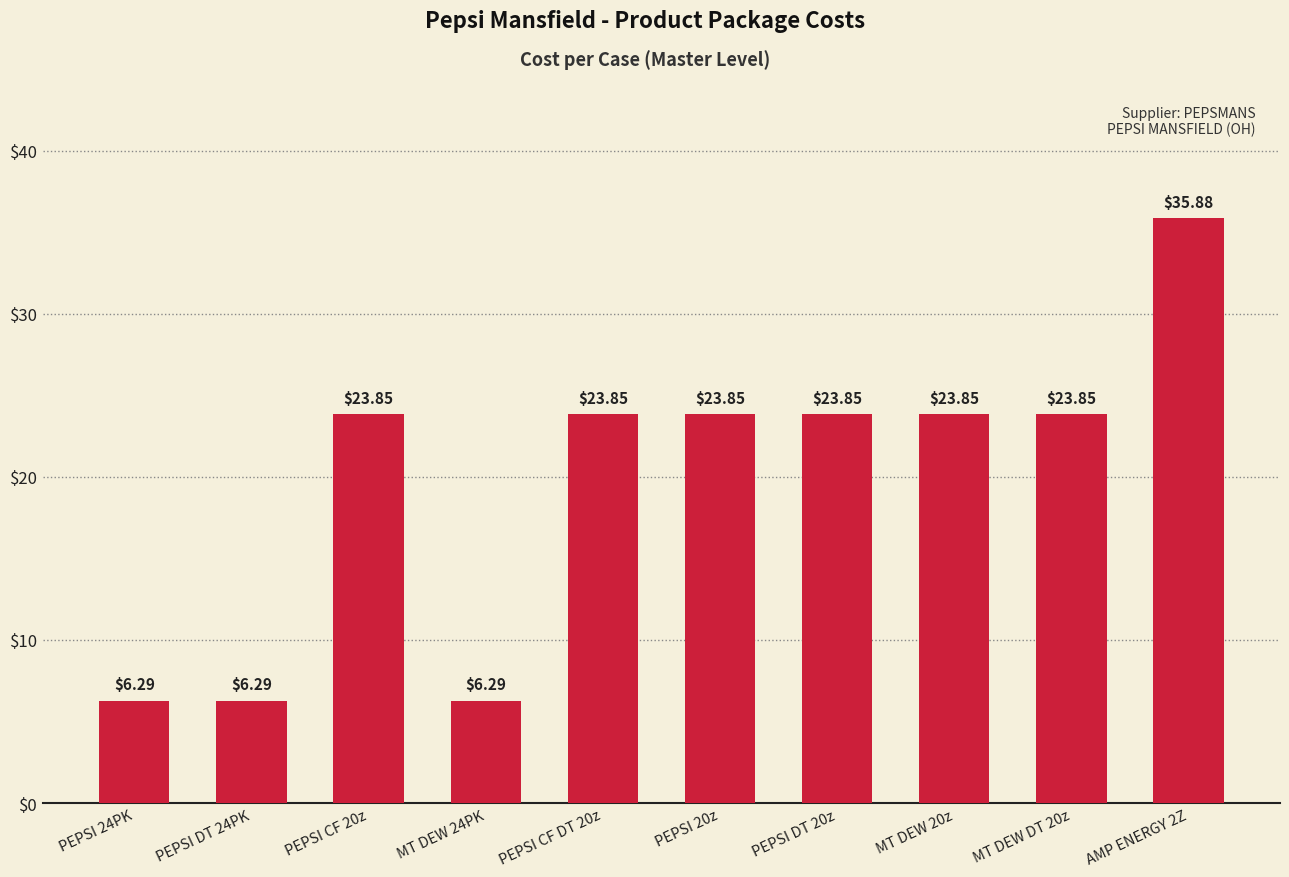

Reading left to right, what are all the values shown in this chart?

PEPSI 24PK=6.3	PEPSI DT 24PK=6.3	PEPSI CF 20z=23.9	MT DEW 24PK=6.3	PEPSI CF DT 20z=23.9	PEPSI 20z=23.9	PEPSI DT 20z=23.9	MT DEW 20z=23.9	MT DEW DT 20z=23.9	AMP ENERGY 2Z=35.9